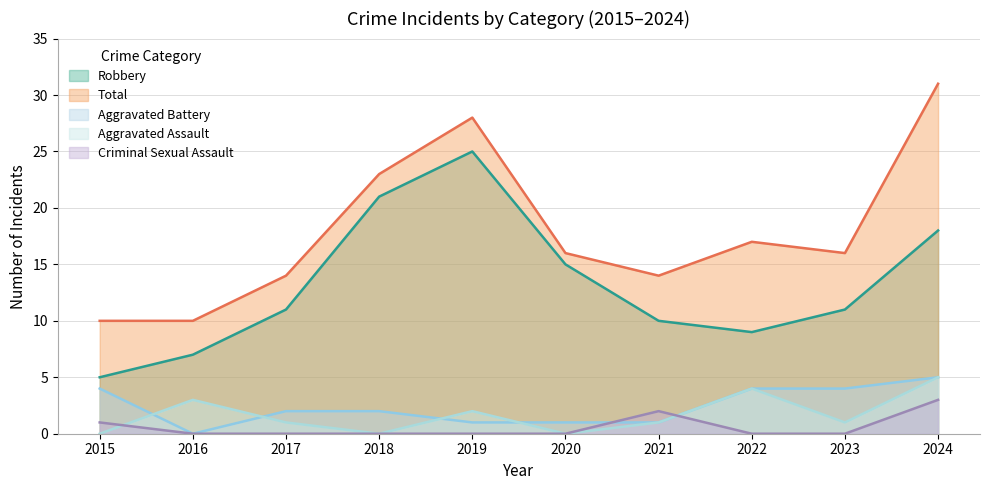

True or false: Total has more than 1 points higher than both neighbors.

True